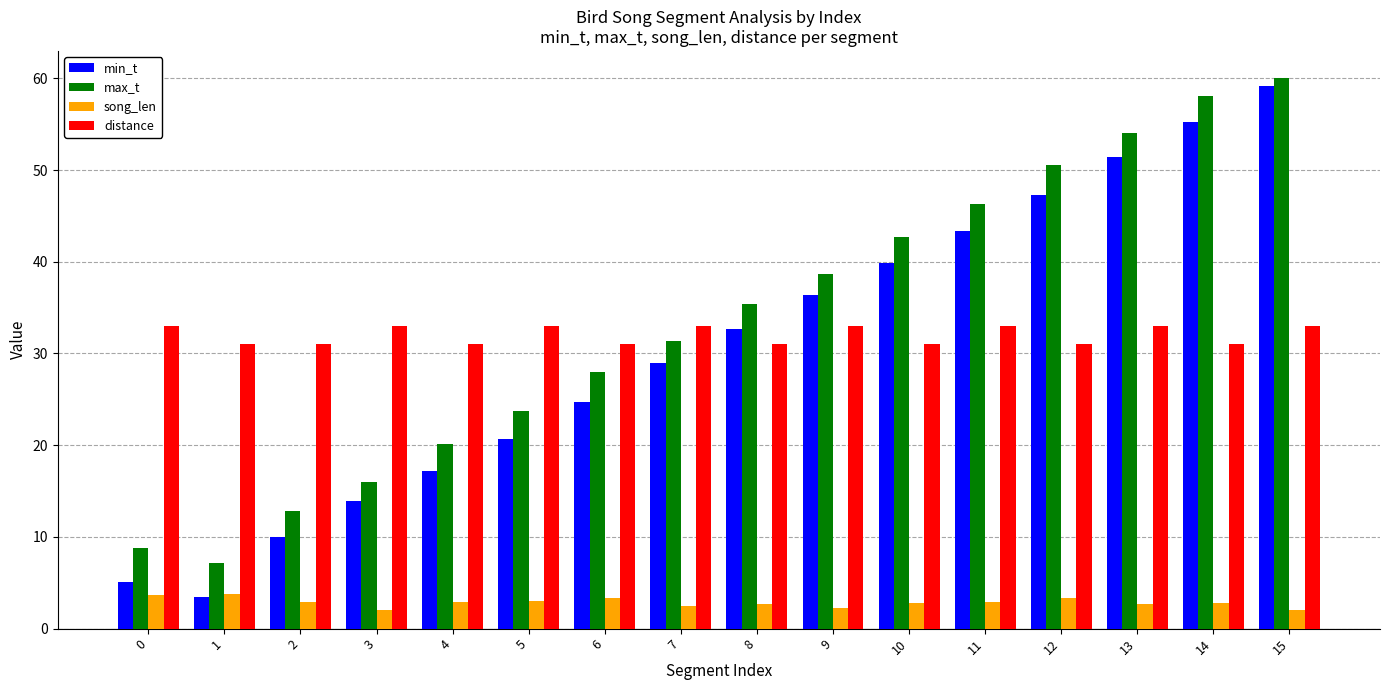

What is the average value of the song_len series?

2.9